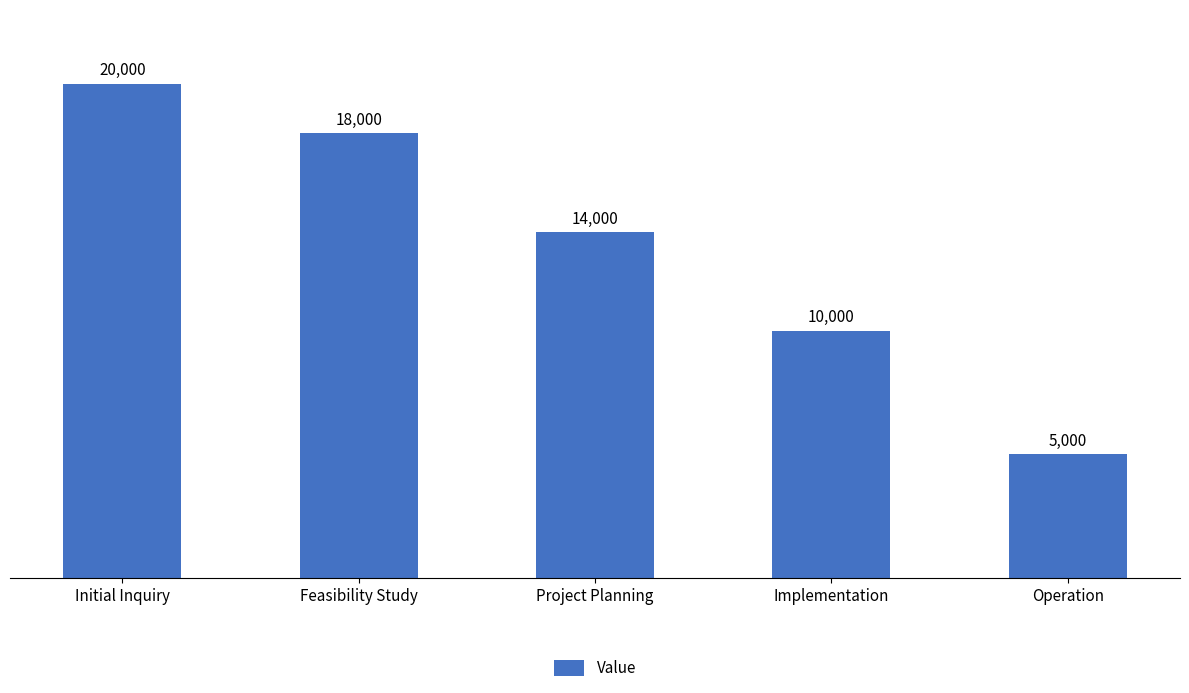

Read the value at Initial Inquiry, to the nearest 10.

20000